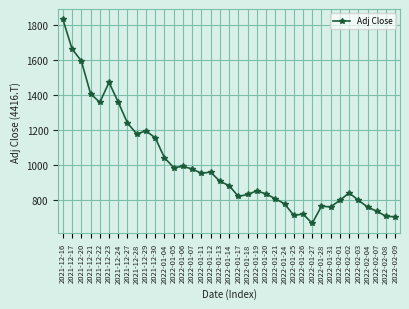

Which category has the highest value across all series?

2021-12-16